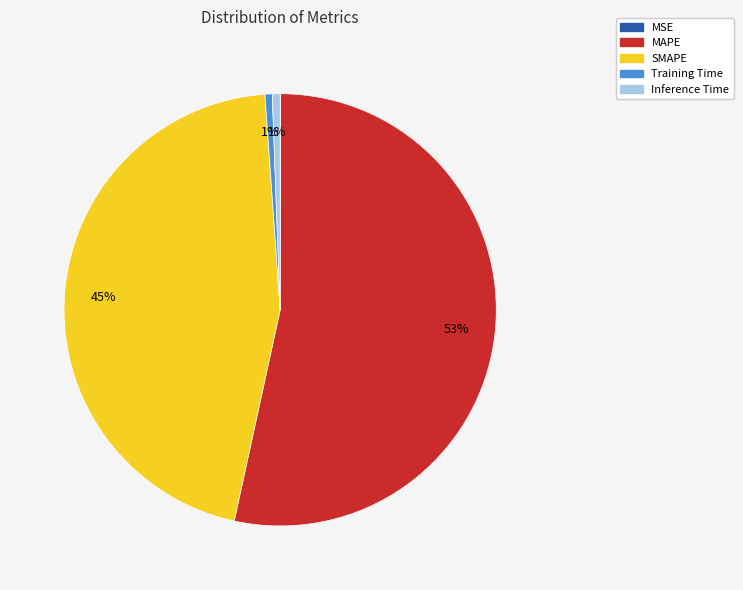

To the nearest percent, what percentage of the pie is MAPE?

53%